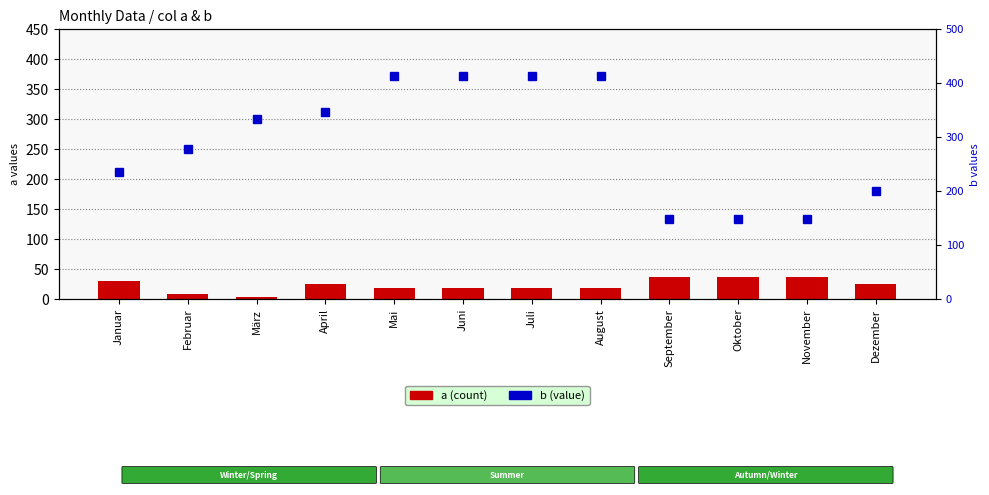

How many groups of bars are there?

12